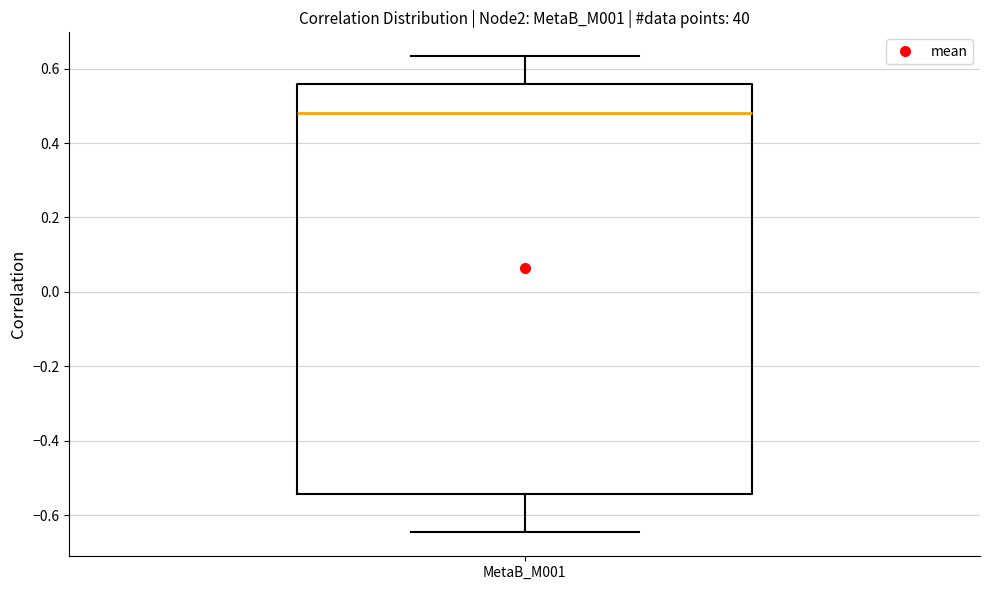

Read this box plot against the y-axis: the position of the median line, the range covered by the box, and the ends of both whiskers. The values are not printed on the chart, so give them approximately, as read against the axis.

median 0.48, box -0.54 to 0.56, whiskers -0.64 to 0.64